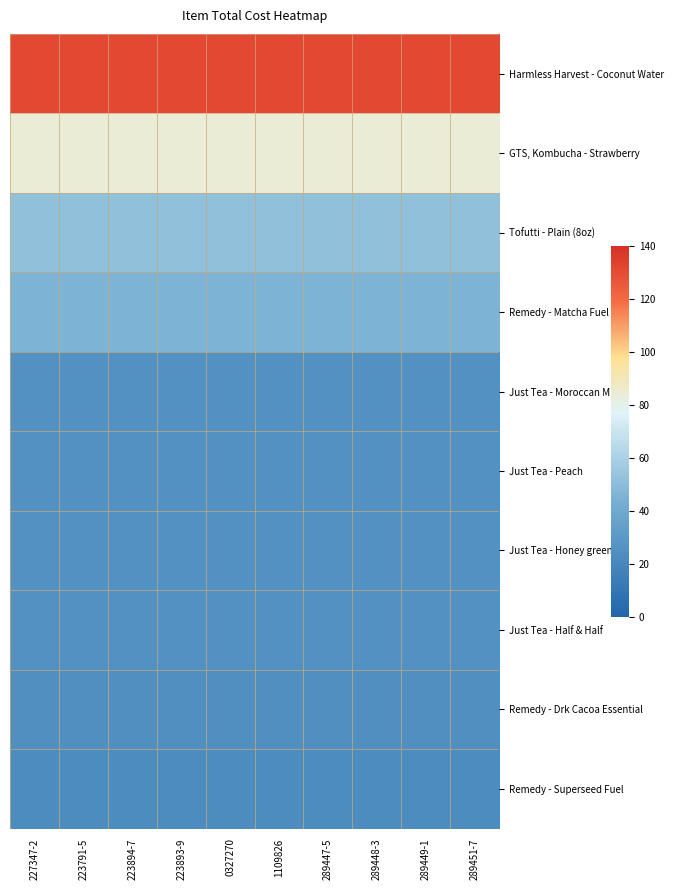

What is the minimum value shown in the chart?

22.5